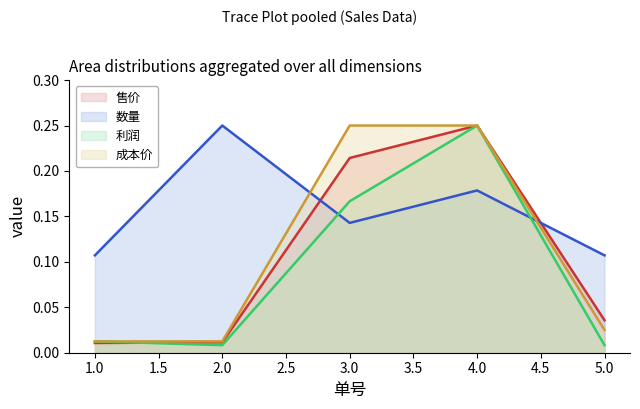

True or false: 利润 has a value of 0.2 at 4.

True